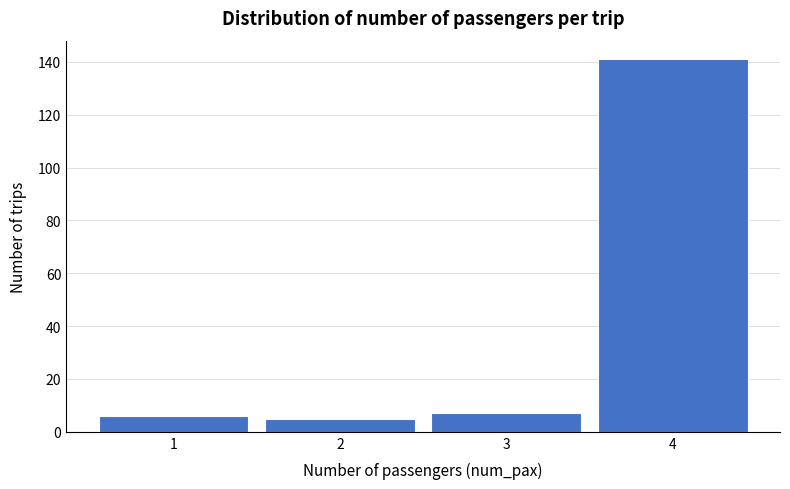

Over which range of the x-axis is the bar tallest?

3.5 to 4.5